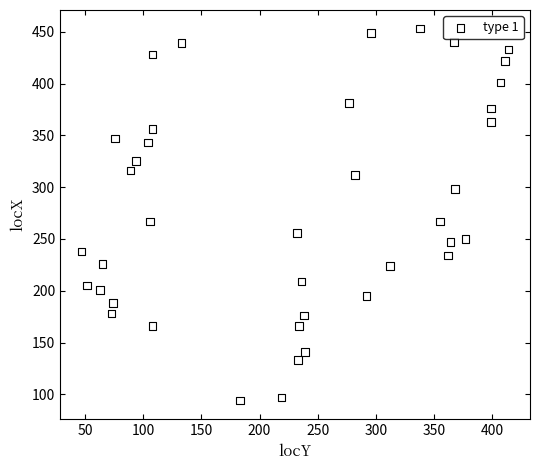

What is the range of X values (max minus min)?

367